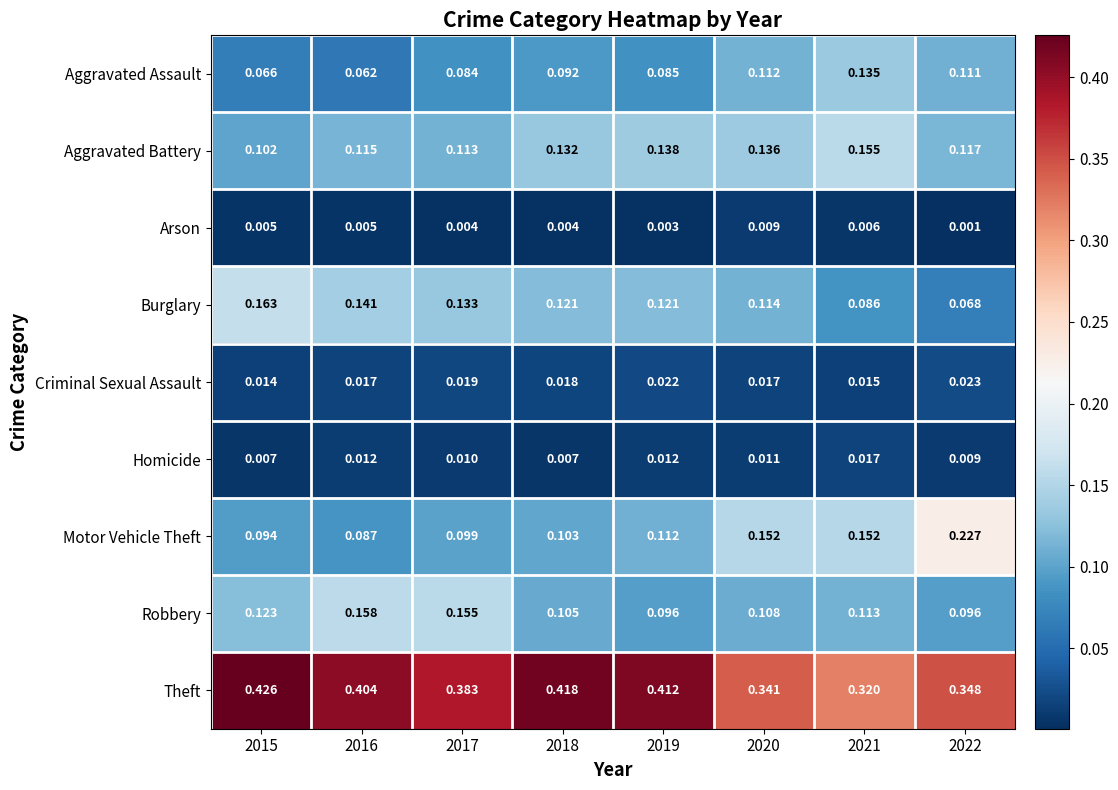

Rank the series at 2019 from lowest to highest value.

Arson, Homicide, Criminal Sexual Assault, Aggravated Assault, Robbery, Motor Vehicle Theft, Burglary, Aggravated Battery, Theft